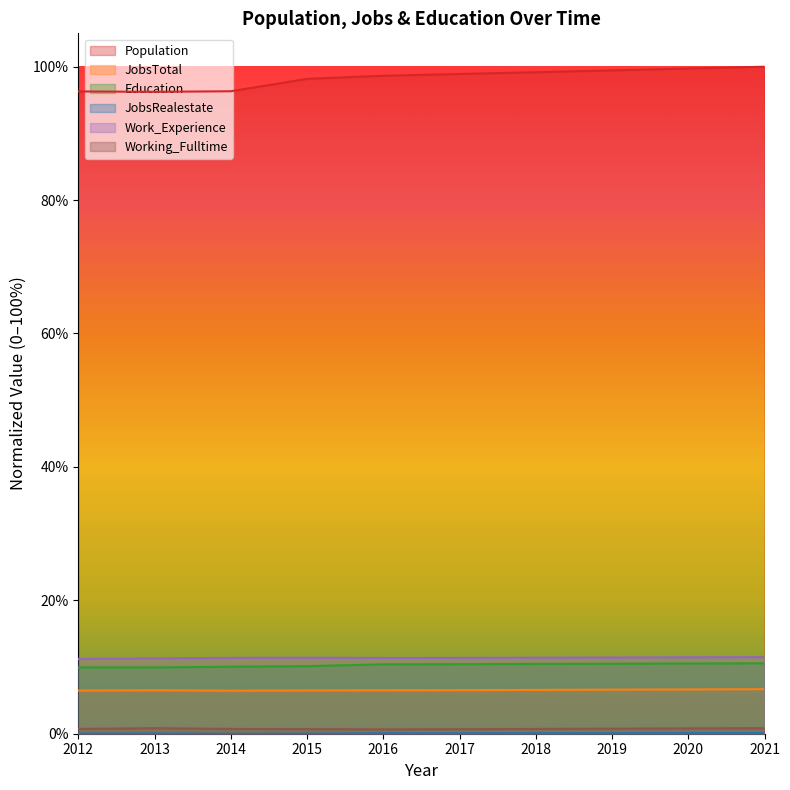

Rank the series by their maximum value, from lowest to highest.

JobsRealestate, Working_Fulltime, JobsTotal, Education, Work_Experience, Population